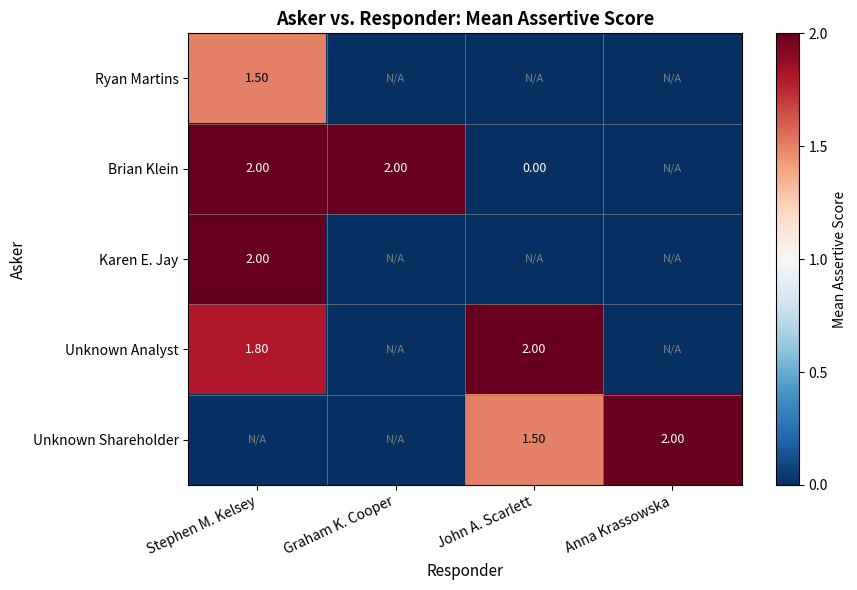

Which category has the lowest value across all series?

Graham K. Cooper